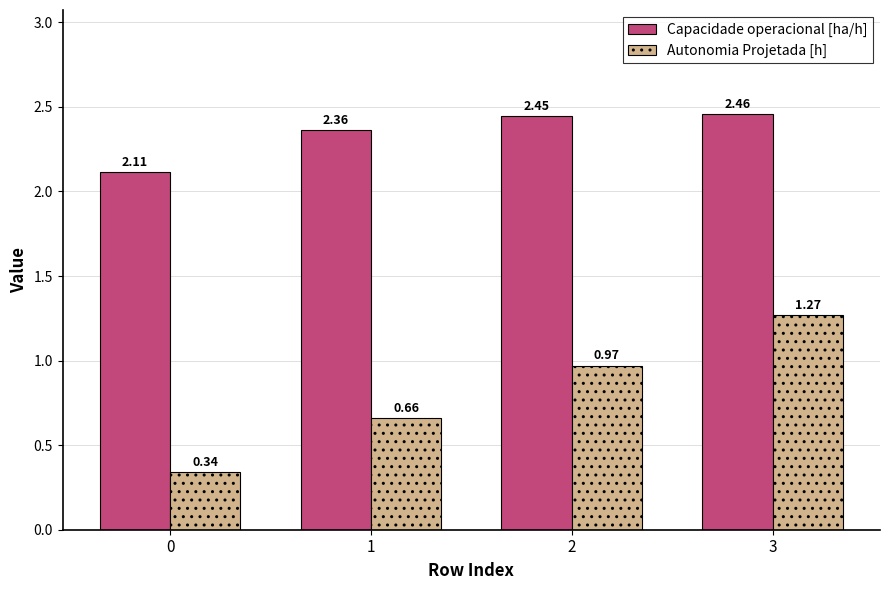

Is it true that Autonomia Projetada [h] equals 1.1 at 1?

False